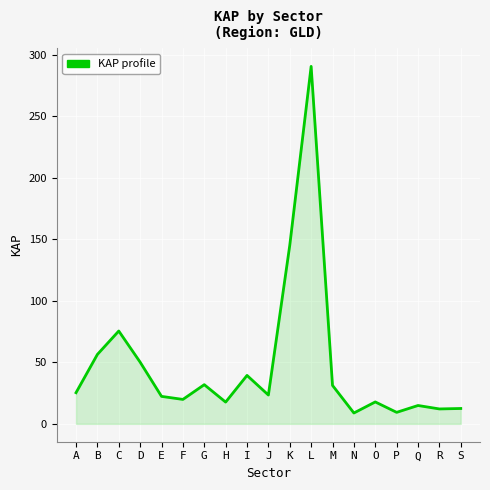

The value at L is 121.3. True or false?

False